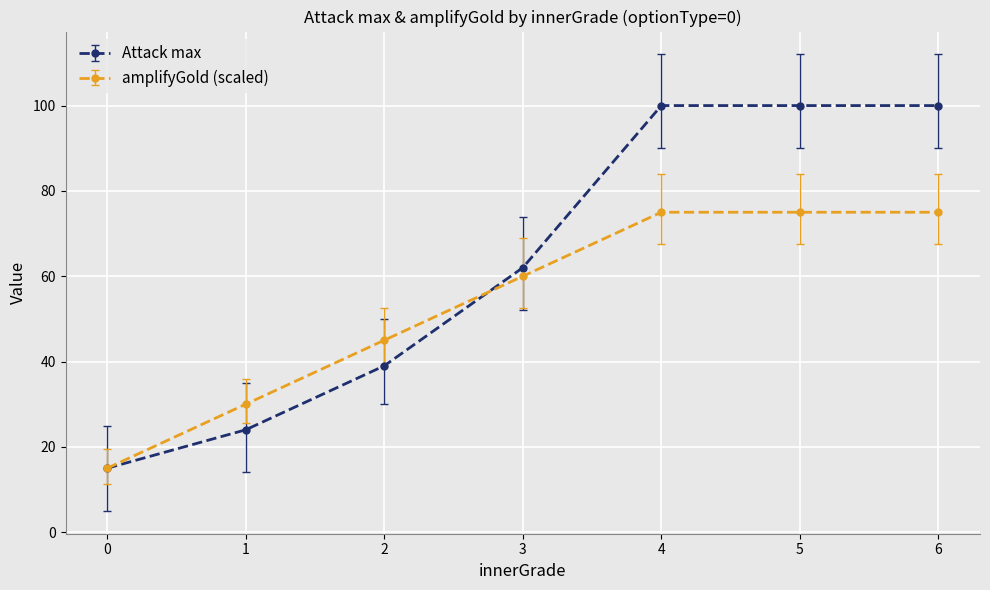

Count the number of categories in the chart.

7